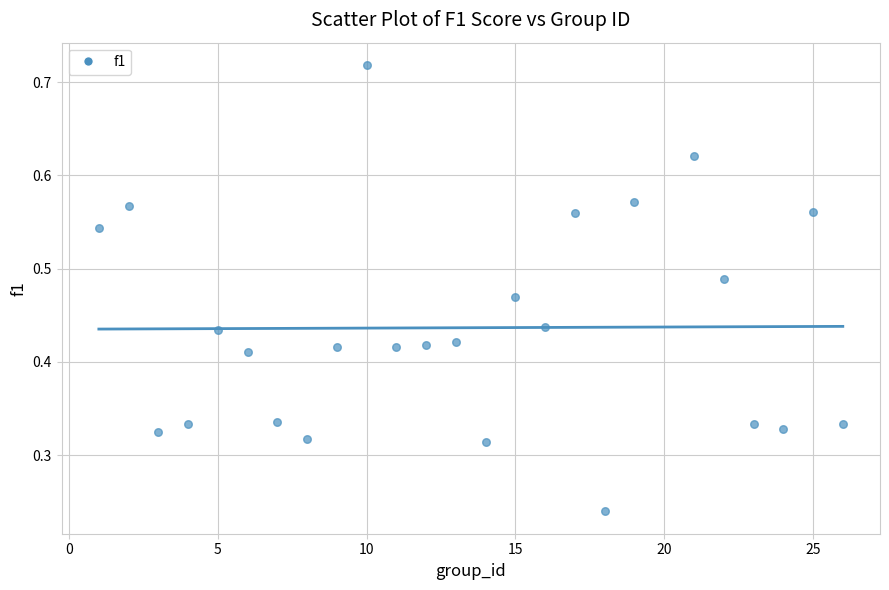

What is the range of X values (max minus min)?

25.0